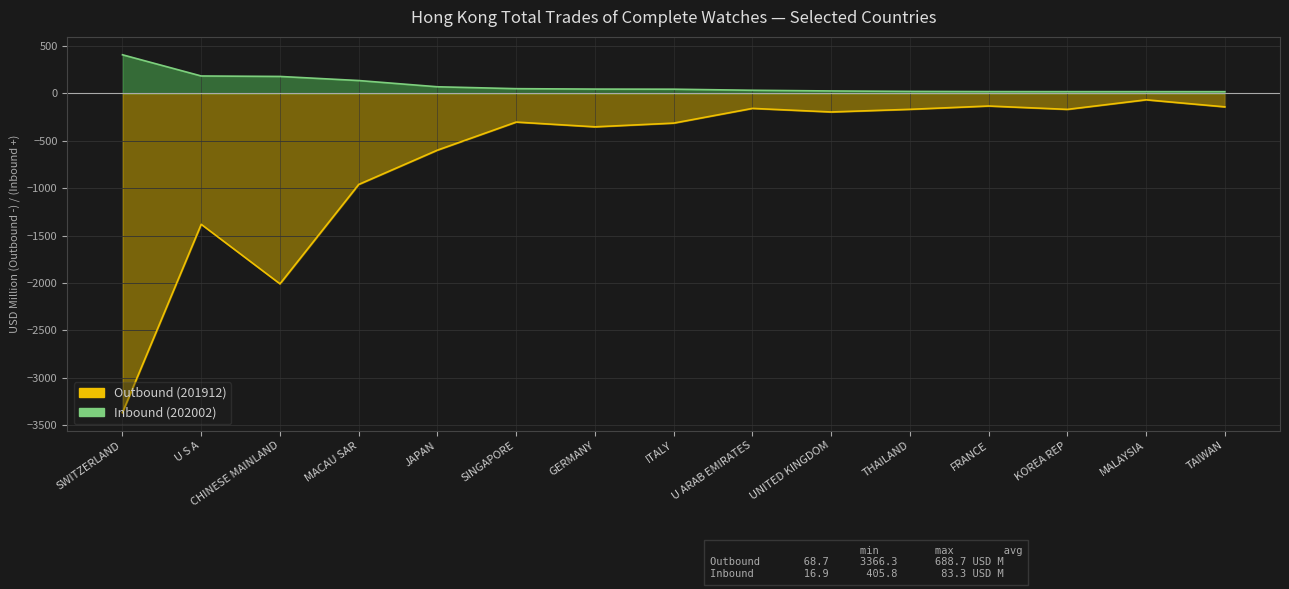

Where is the first local minimum for Outbound (201912)?

CHINESE MAINLAND